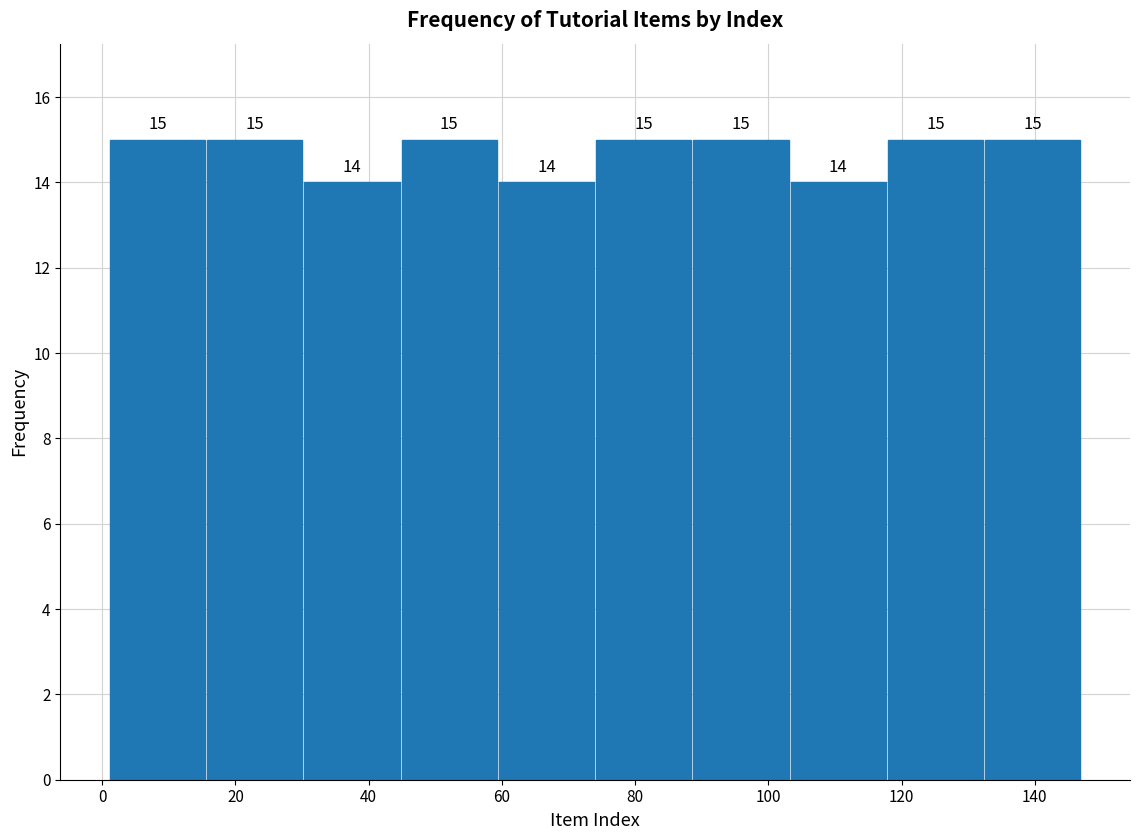

Reading left to right, list every bar in this chart as the range it spans on the x-axis followed by its height. The bar edges are not printed on the chart, so give them approximately, as read against the axis.

1.0 to 15.6: 15
15.6 to 30.2: 15
30.2 to 44.8: 14
44.8 to 59.4: 15
59.4 to 74.0: 14
74.0 to 88.6: 15
88.6 to 103.2: 15
103.2 to 117.8: 14
117.8 to 132.4: 15
132.4 to 147.0: 15